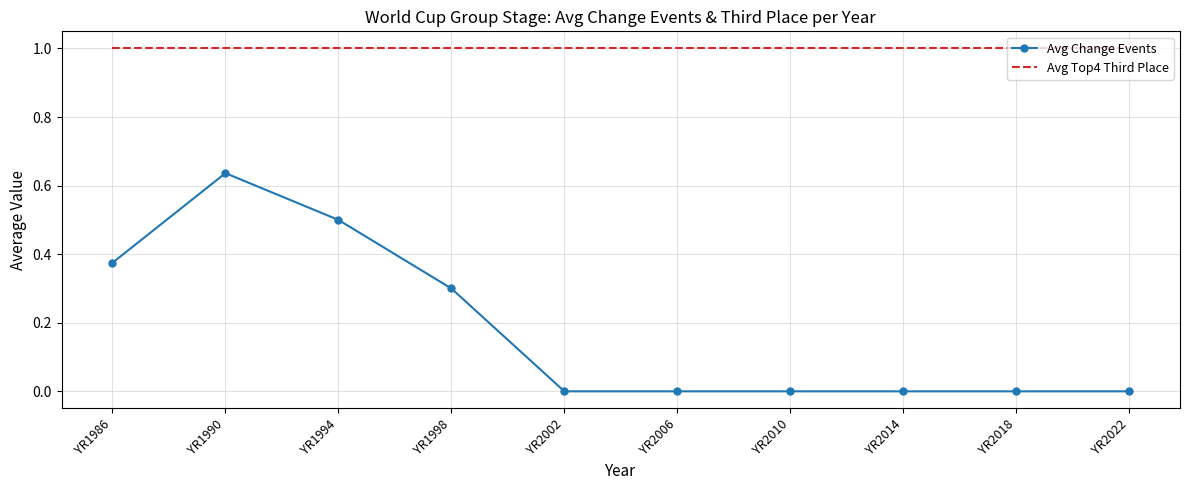

List the series in order of their overall mean, lowest first.

Avg Change Events, Avg Top4 Third Place